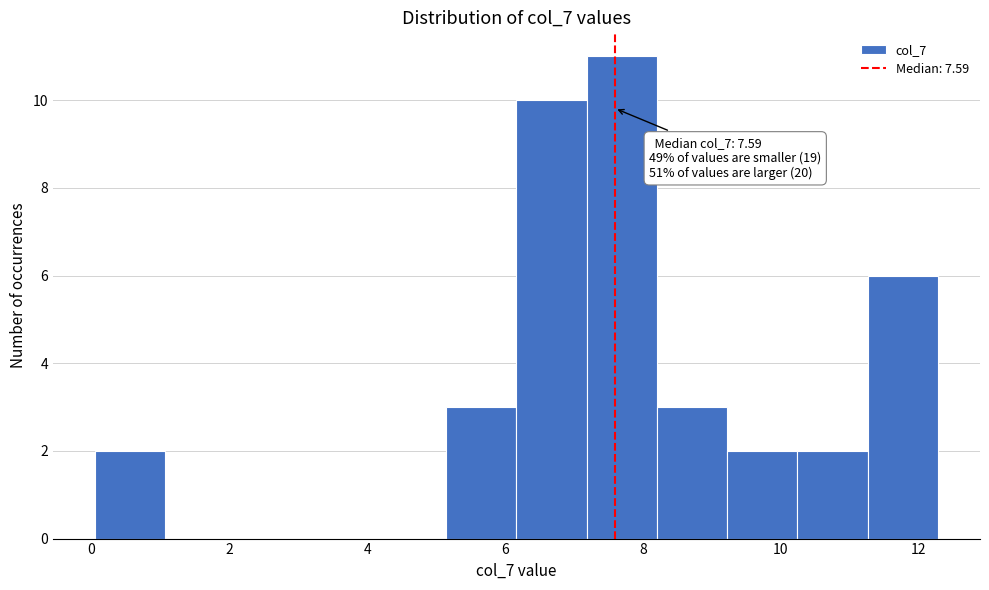

Over which range of the x-axis is the bar tallest?

7.2 to 8.2